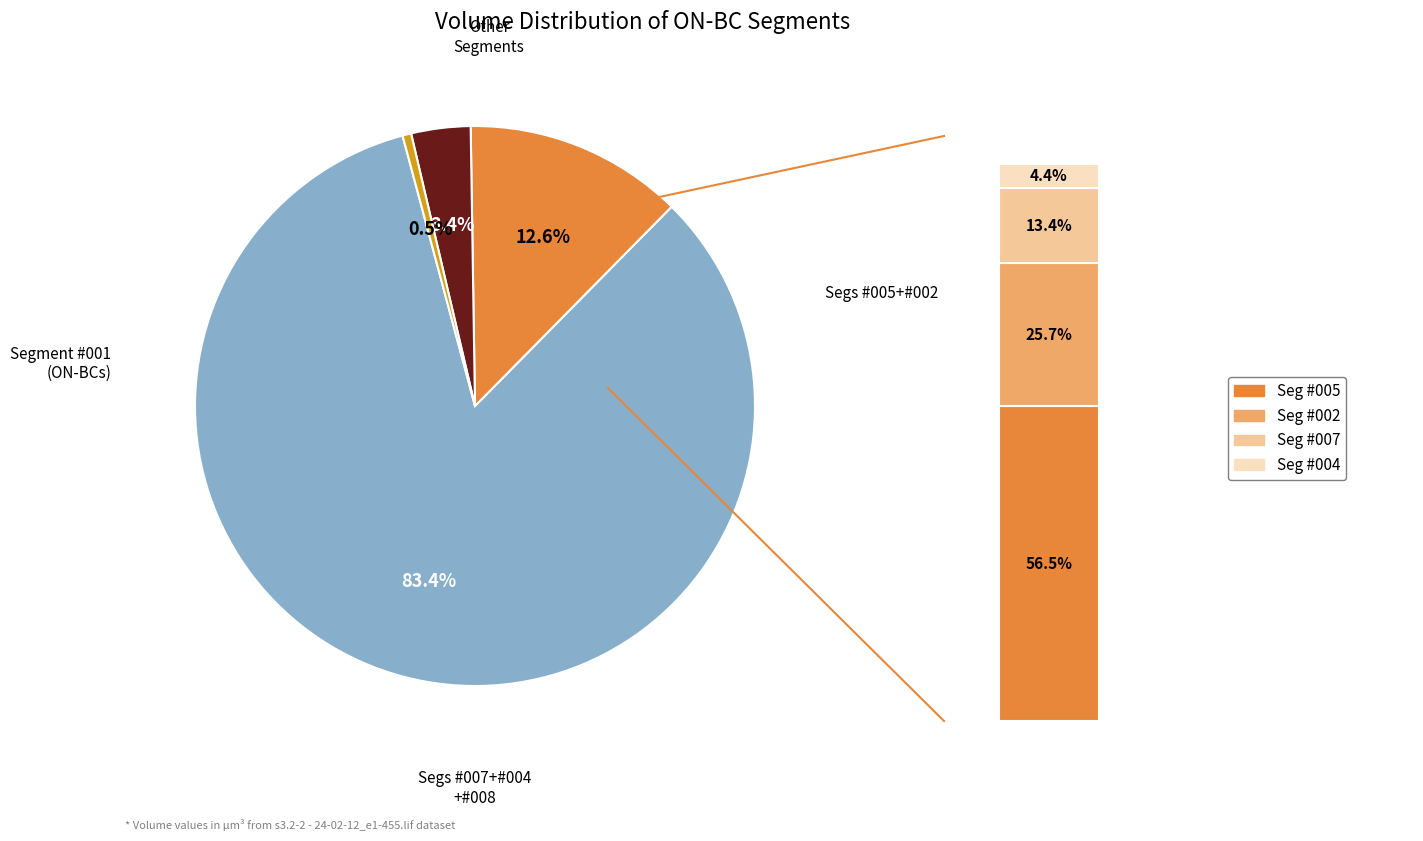

To the nearest percent, what is the combined percentage of Segment #008 and Segment #004?

1%